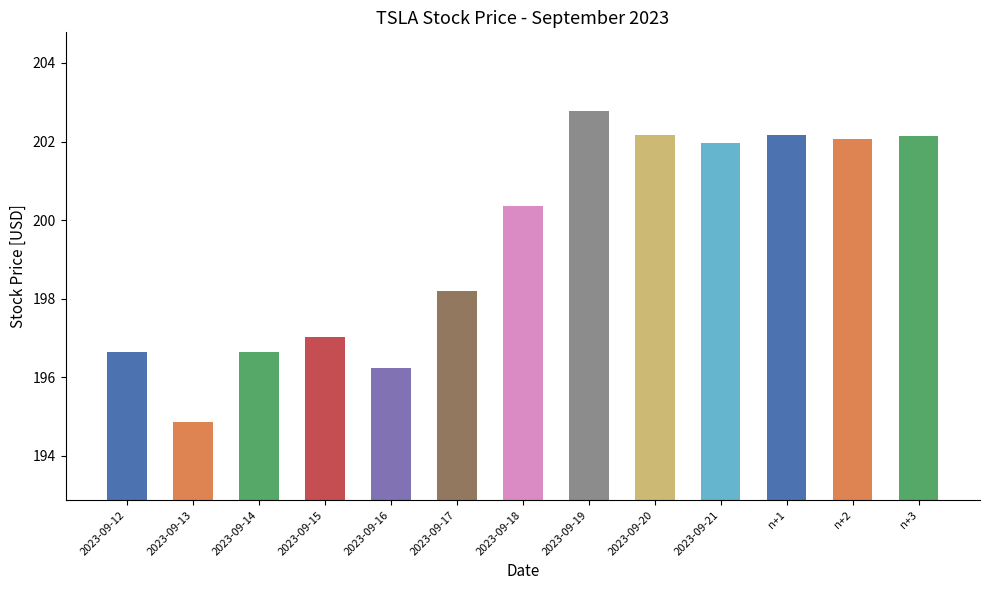

Does the chart contain any negative values?

No